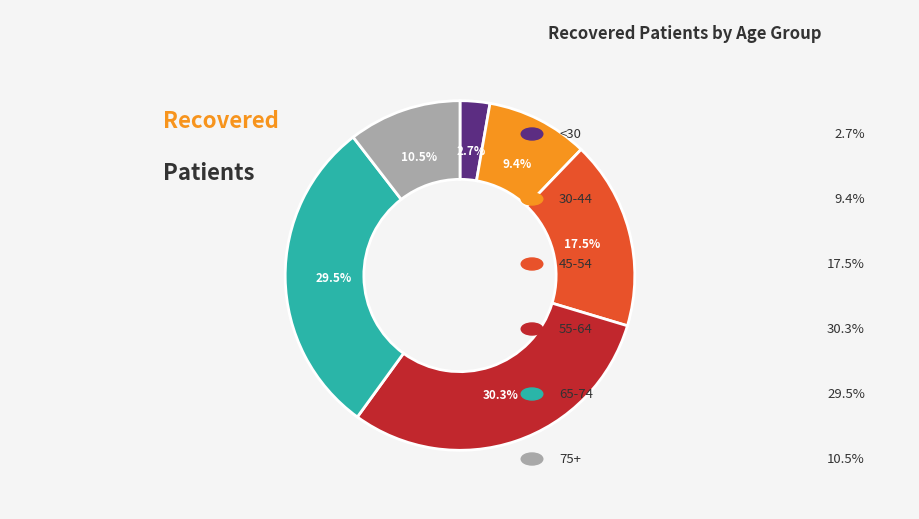

Does any single category account for the majority?

No